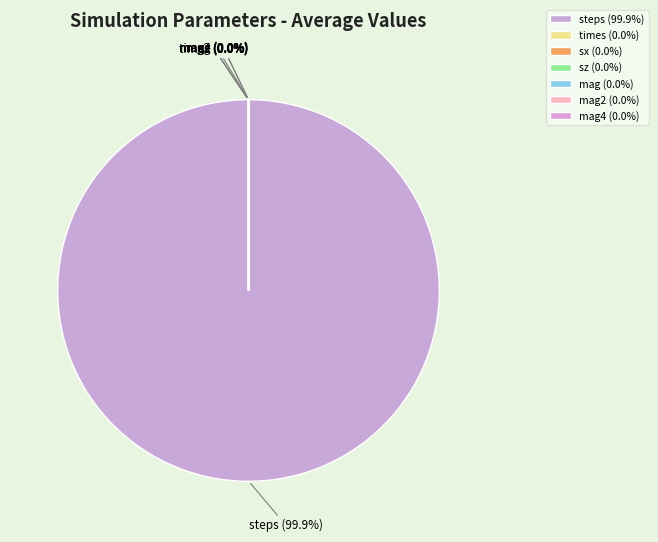

Which slice represents more than half of the pie?

steps (99.9%)